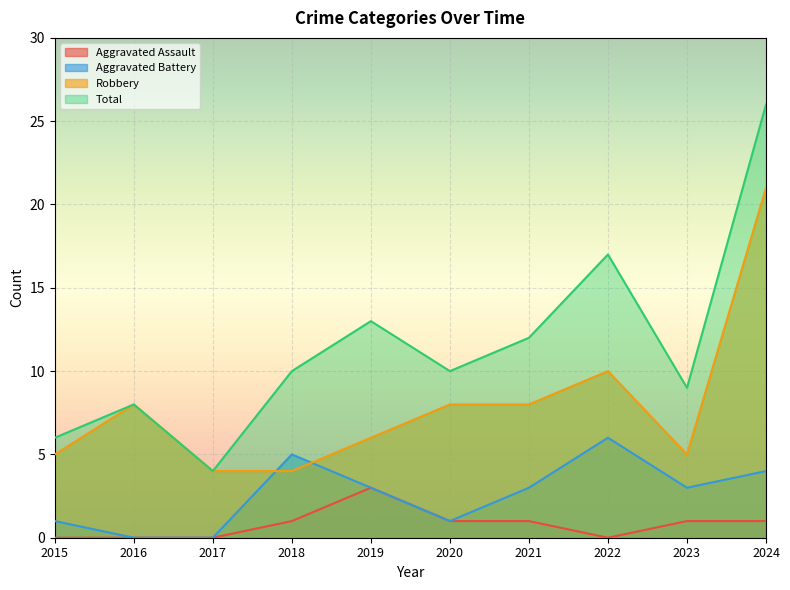

List the series in order of their peak value, highest first.

Total, Robbery, Aggravated Battery, Aggravated Assault